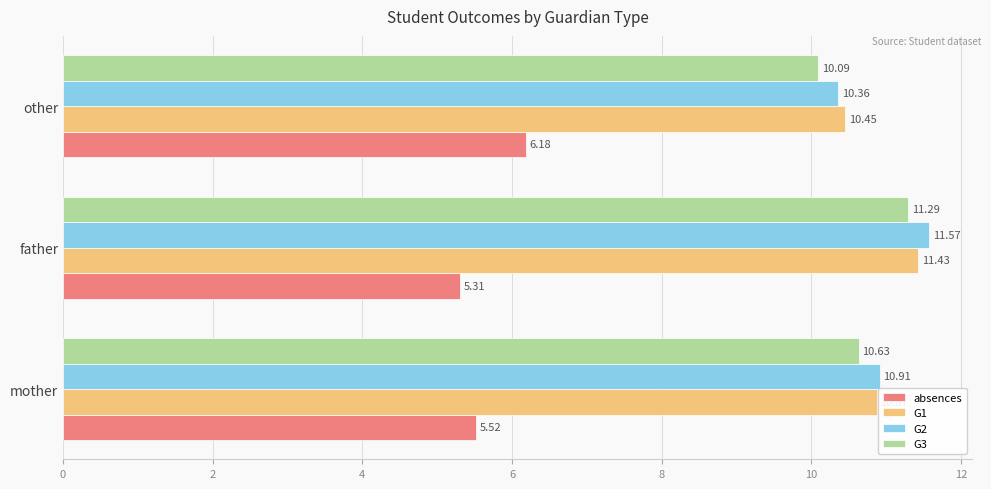

Which series has the widest spread of values?

G2